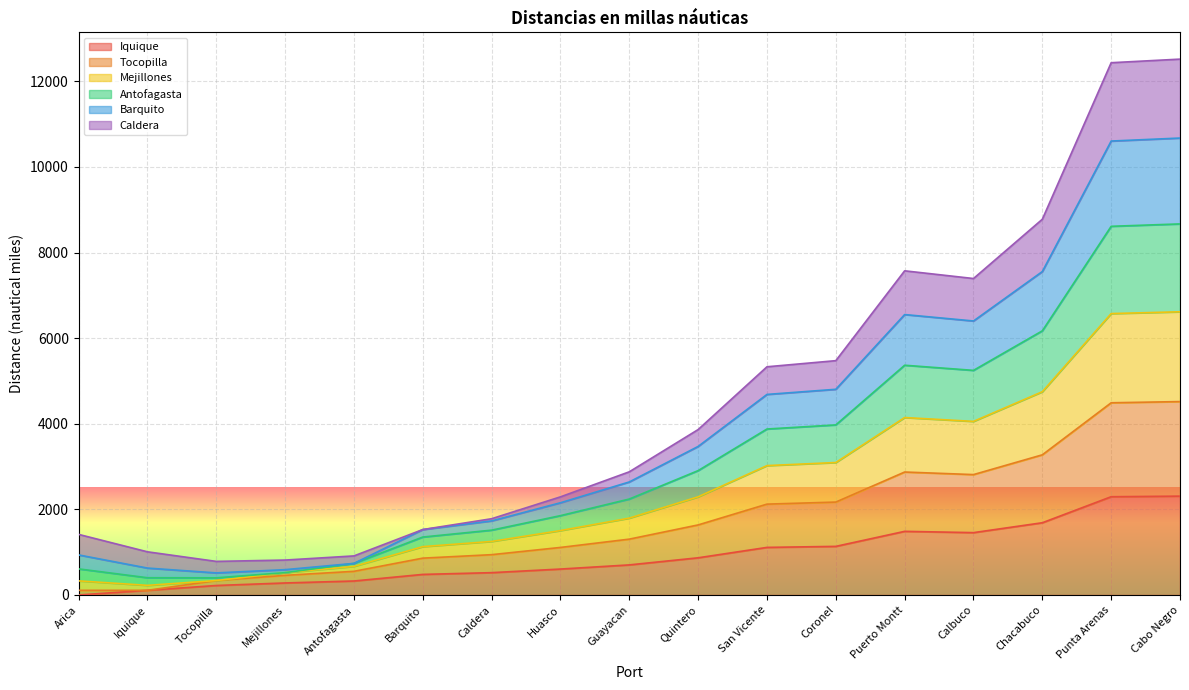

What is the total value across all series at San Vicente?

5331